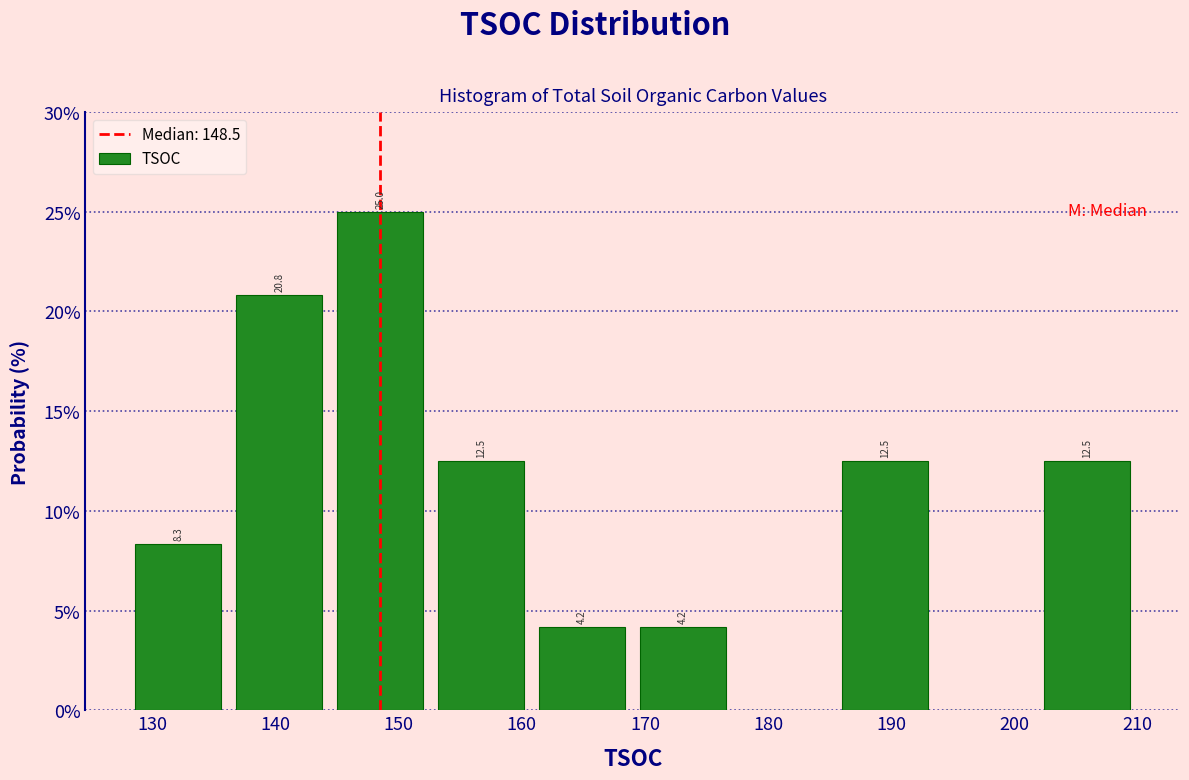

Over which range of the x-axis is the bar tallest?

144.4 to 152.6